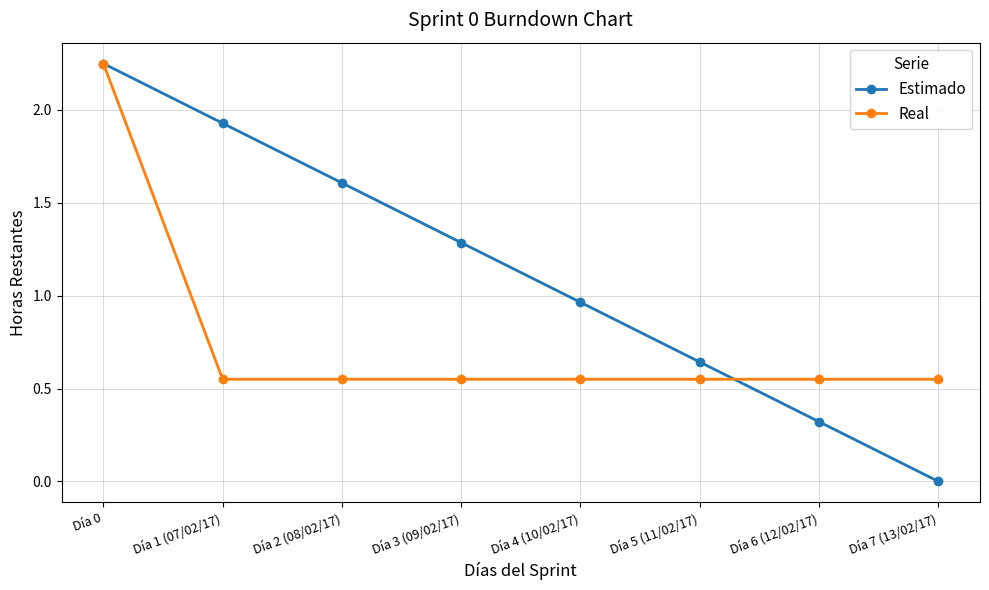

At which category does the chart reach its peak across all series?

Día 0